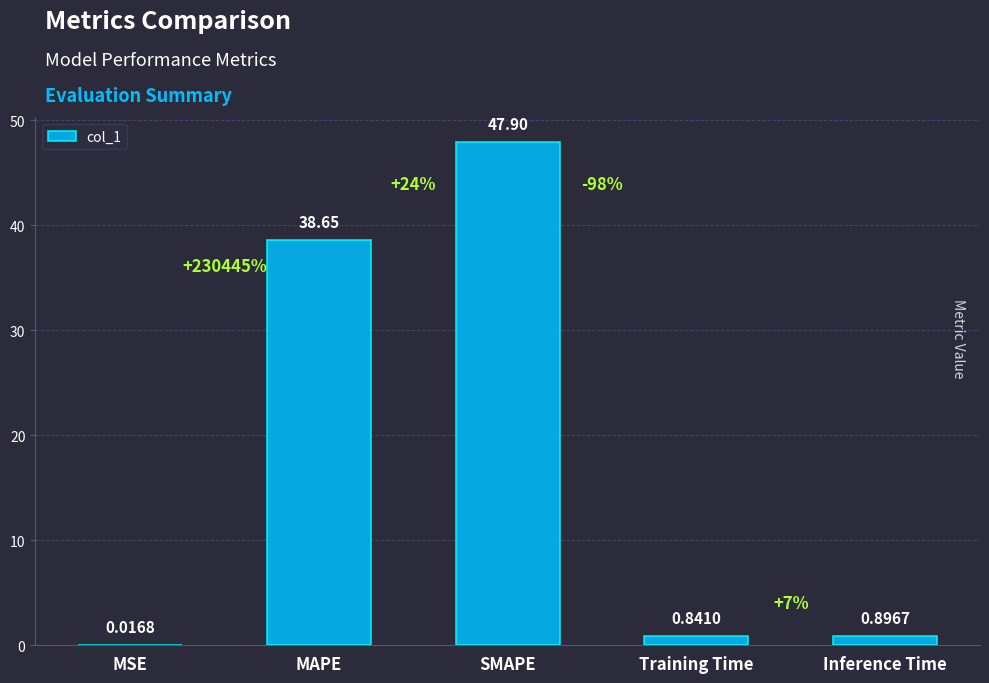

Which label corresponds to the largest value in the chart?

SMAPE